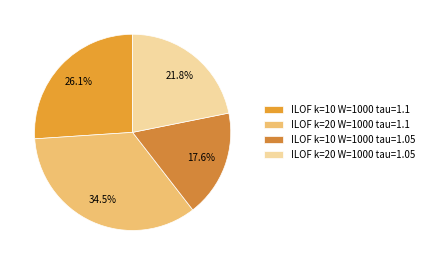

Combined, what portion of the pie is ILOF k=10 W=1000 tau=1.05 and ILOF k=10 W=1000 tau=1.1?

43.7%